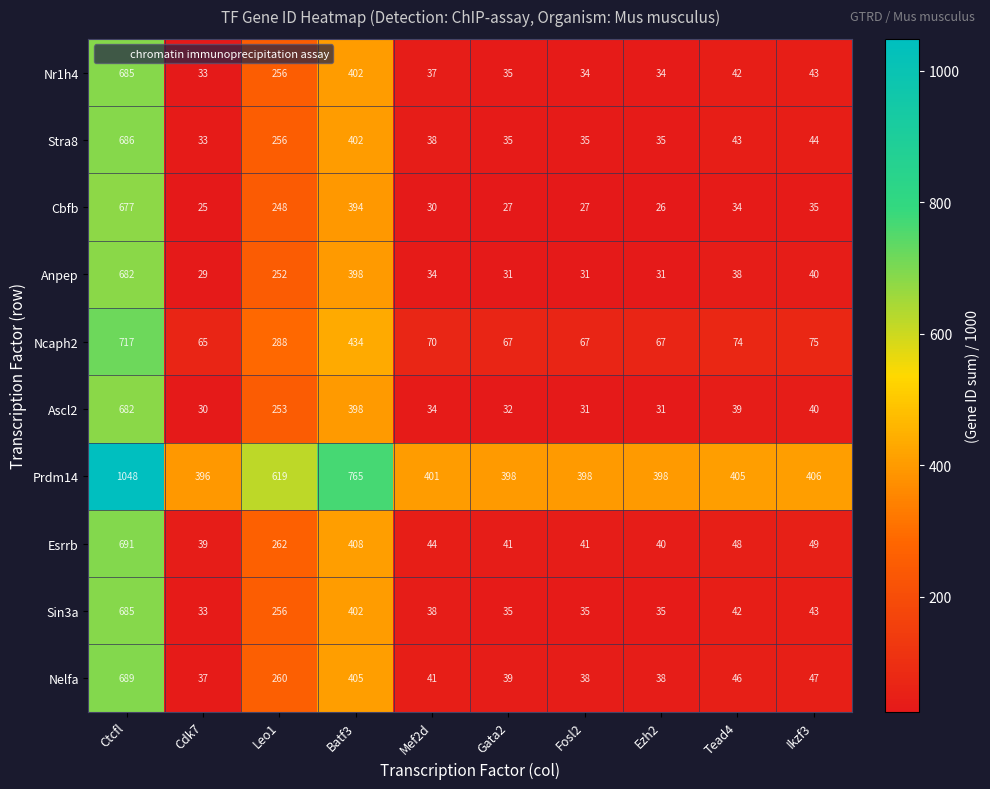

Which series has the largest total across all categories?

Prdm14